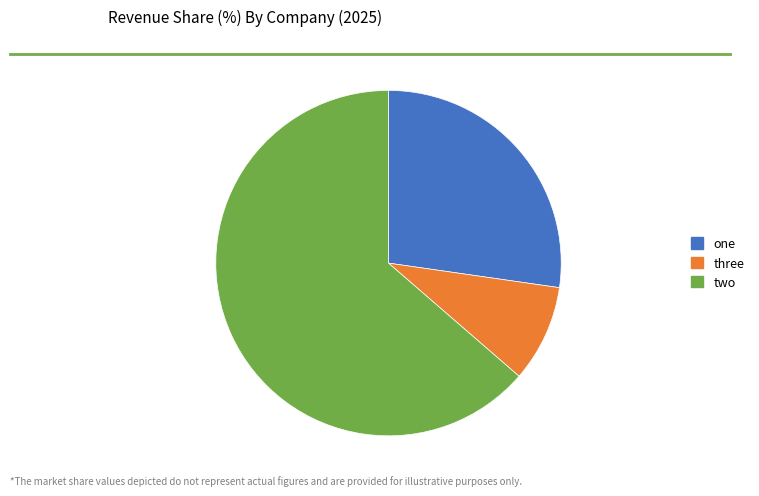

Between two and one, which is larger?

two